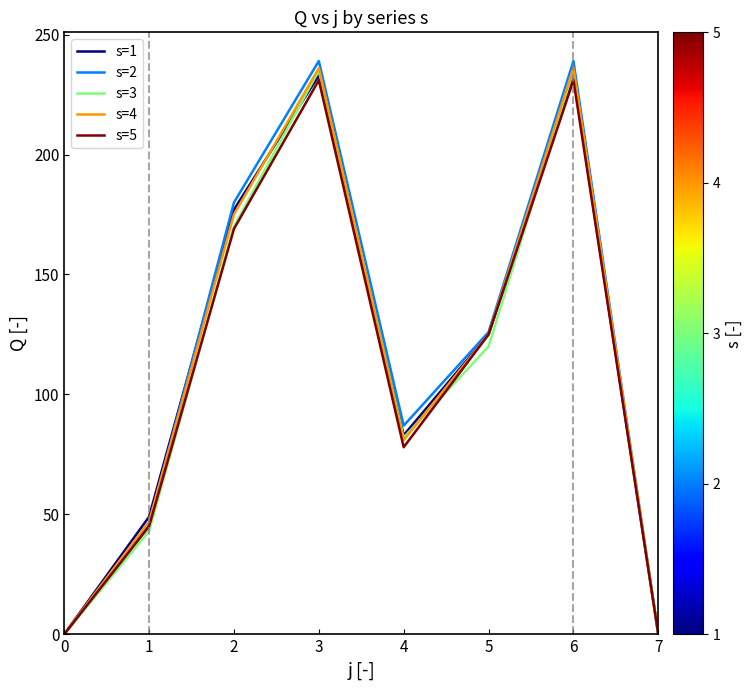

What are all the series names shown in the legend?

s=1, s=2, s=3, s=4, s=5